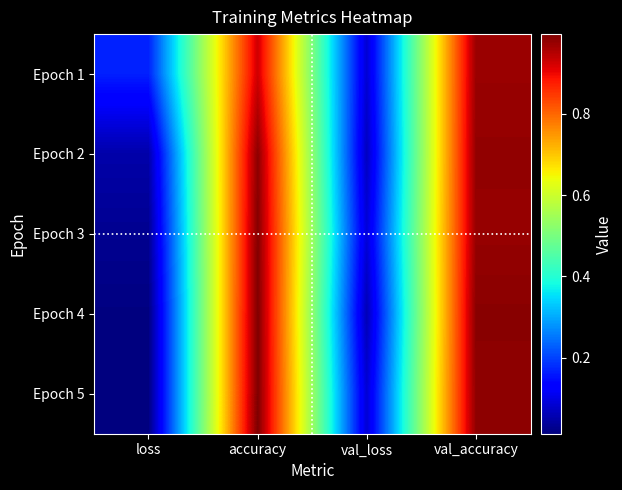

Which series has the largest total across all categories?

Epoch 1